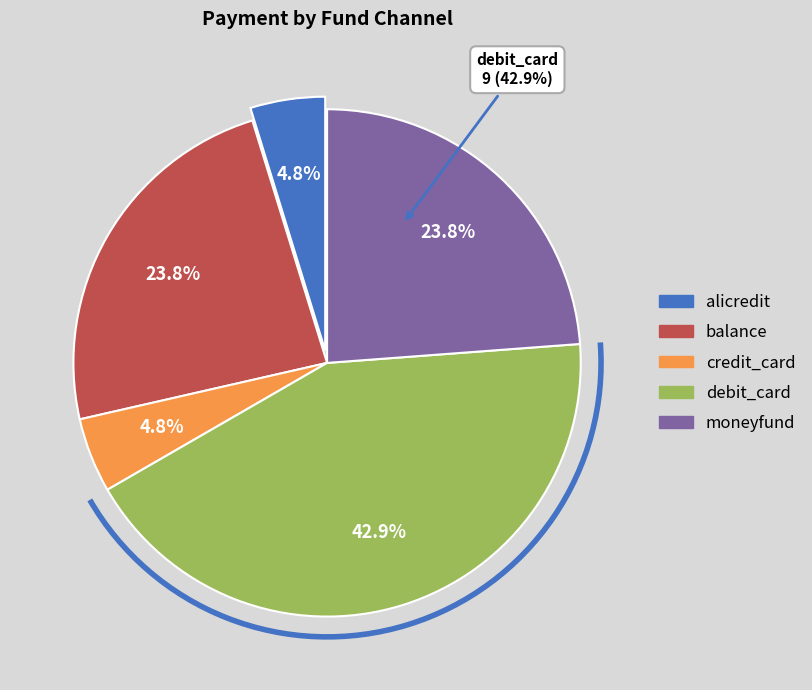

Which category has the biggest portion of the pie?

debit_card